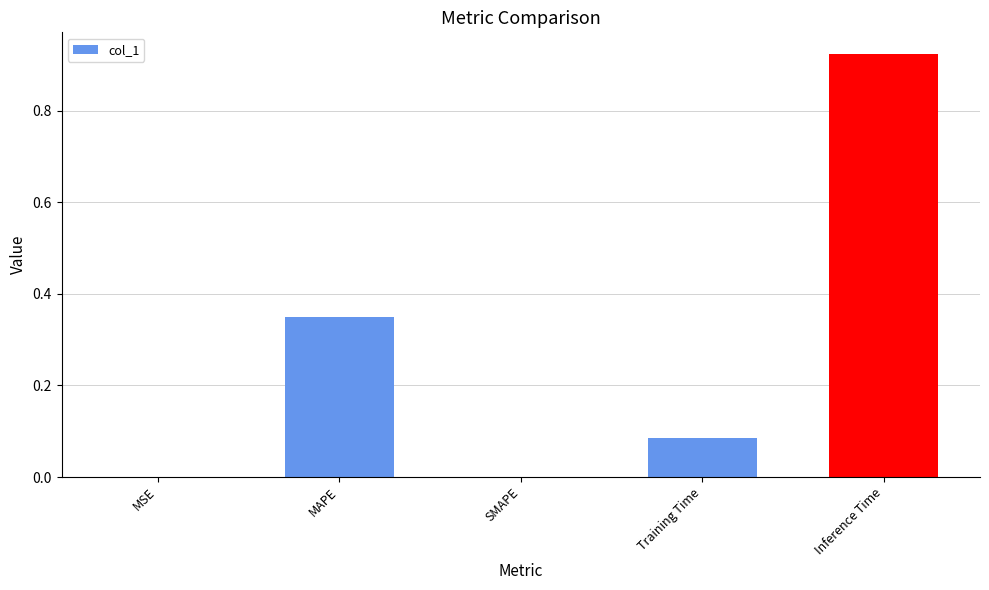

The chart shows a value of 0.0 at Training Time. True or false?

False